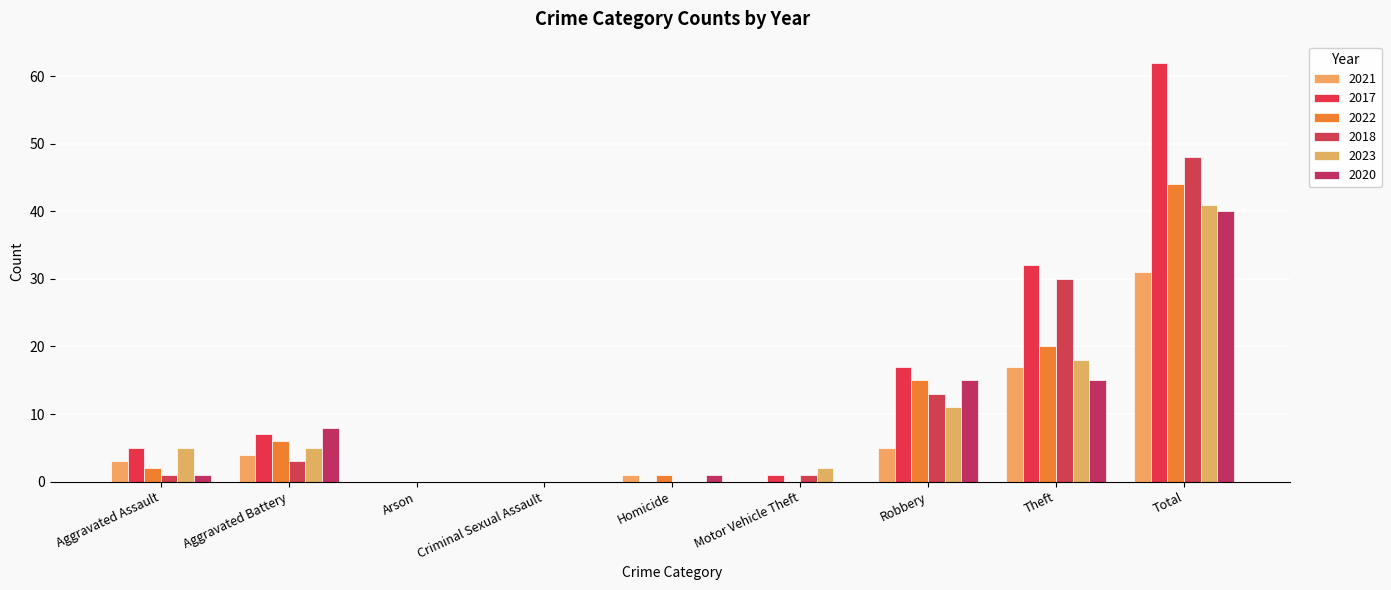

What is the maximum value for 2021?

31